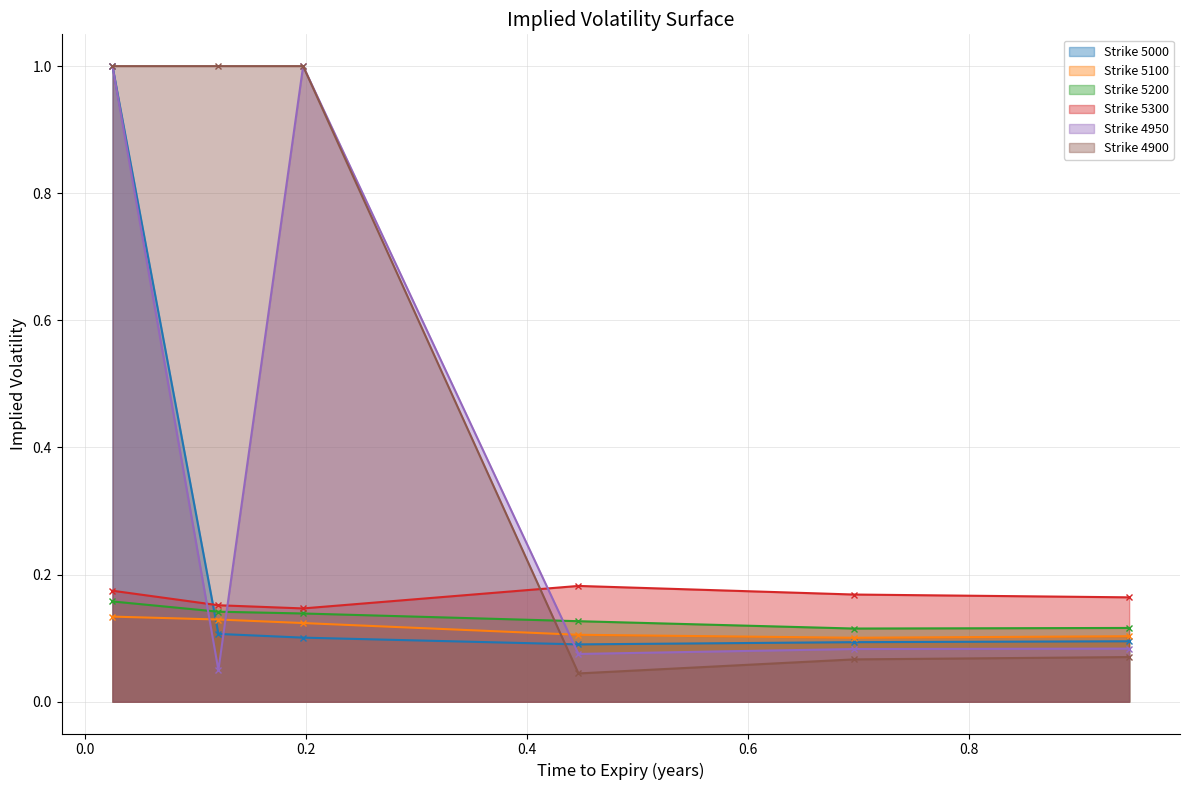

Which series ends up on top after the final intersection of 4900 and 5000?

5000